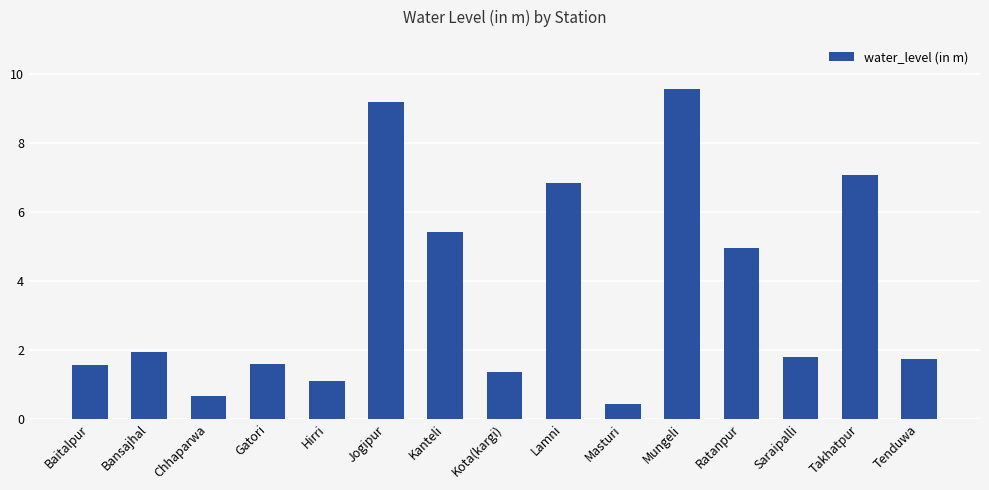

What value does the data have at Jogipur?

9.2